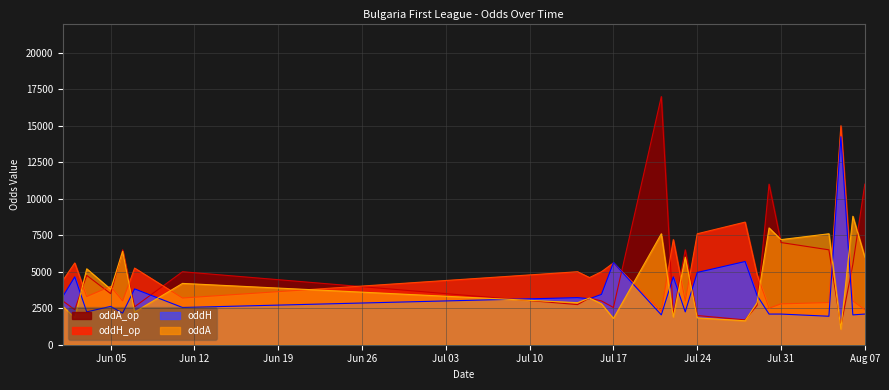

How many categories are shown in the chart?

23